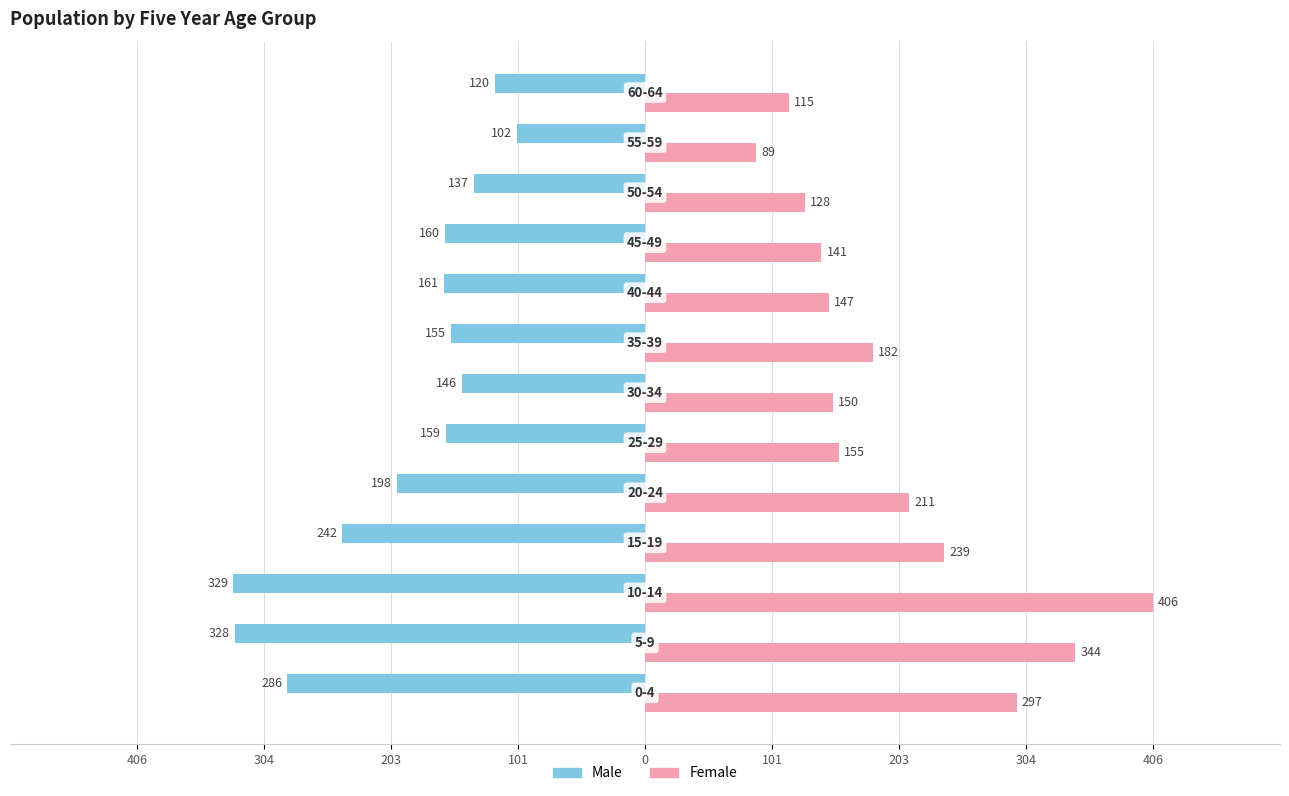

What are all the series names shown in the legend?

Male, Female